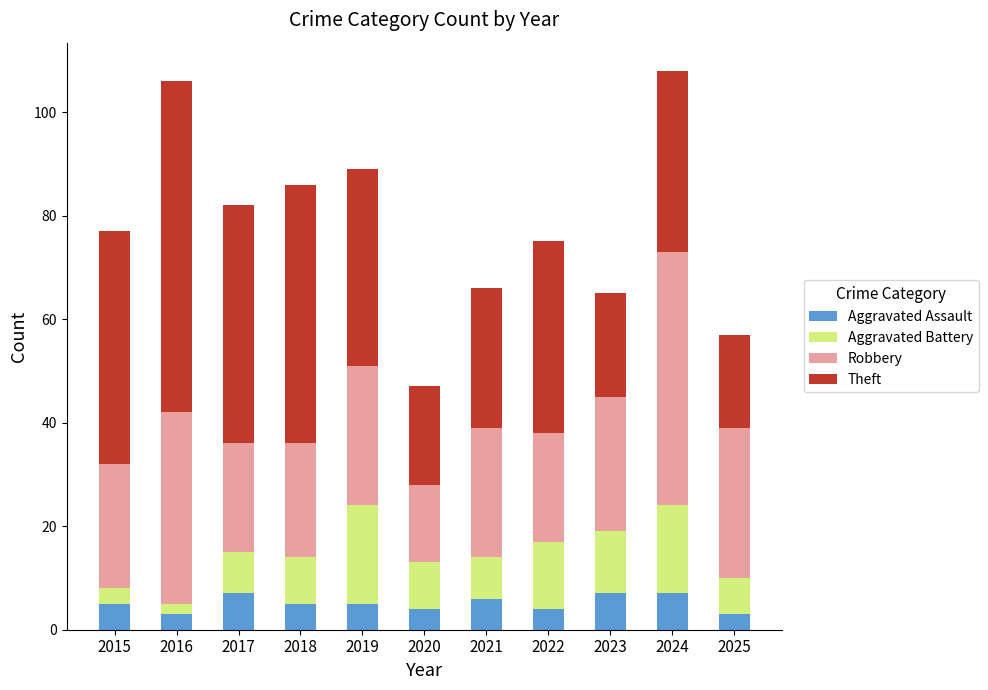

What is the total value across all series at 2023?

65